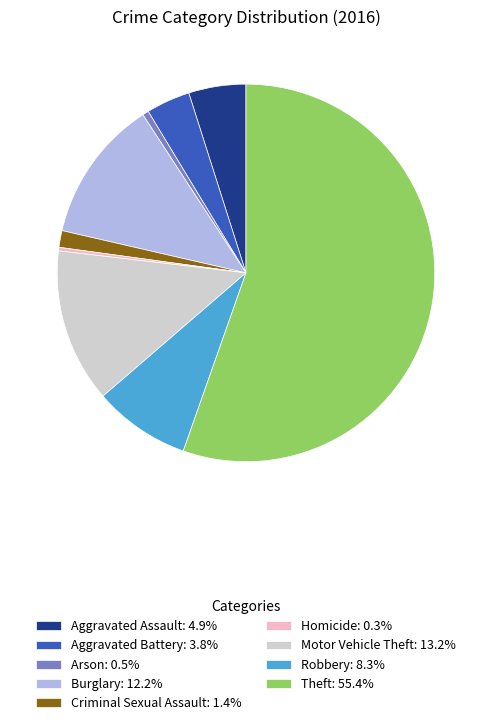

Does Theft represent more than half of the total?

Yes